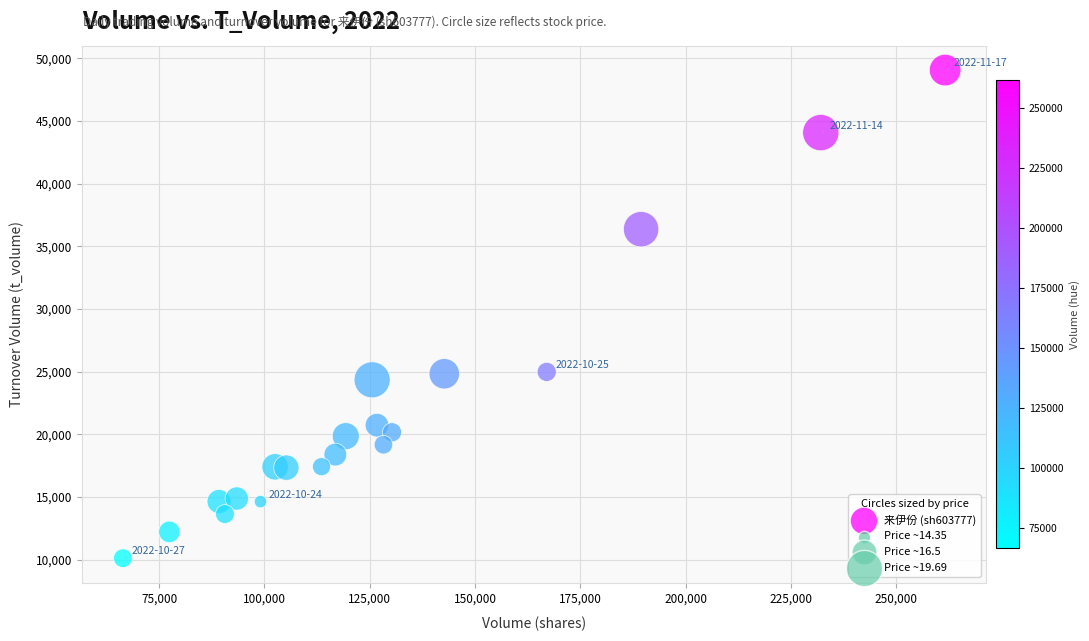

What is the range of Y values (max minus min)?

38937